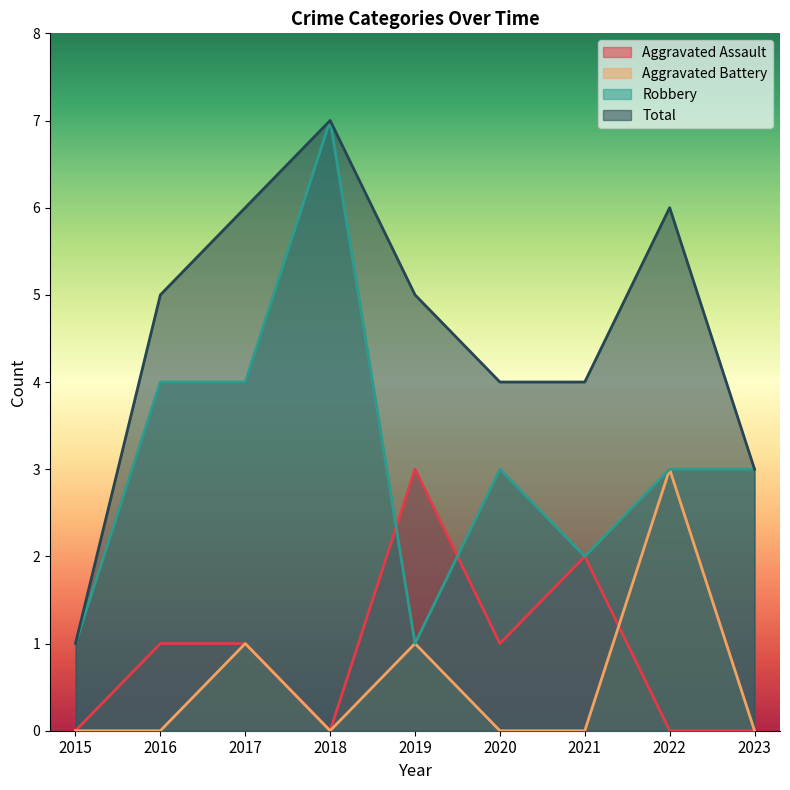

Is it true that Total equals 3 at 2018?

False